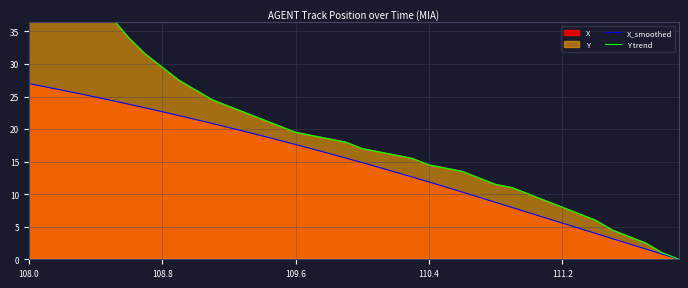

What is the highest value of the X_smoothed series?

27.0